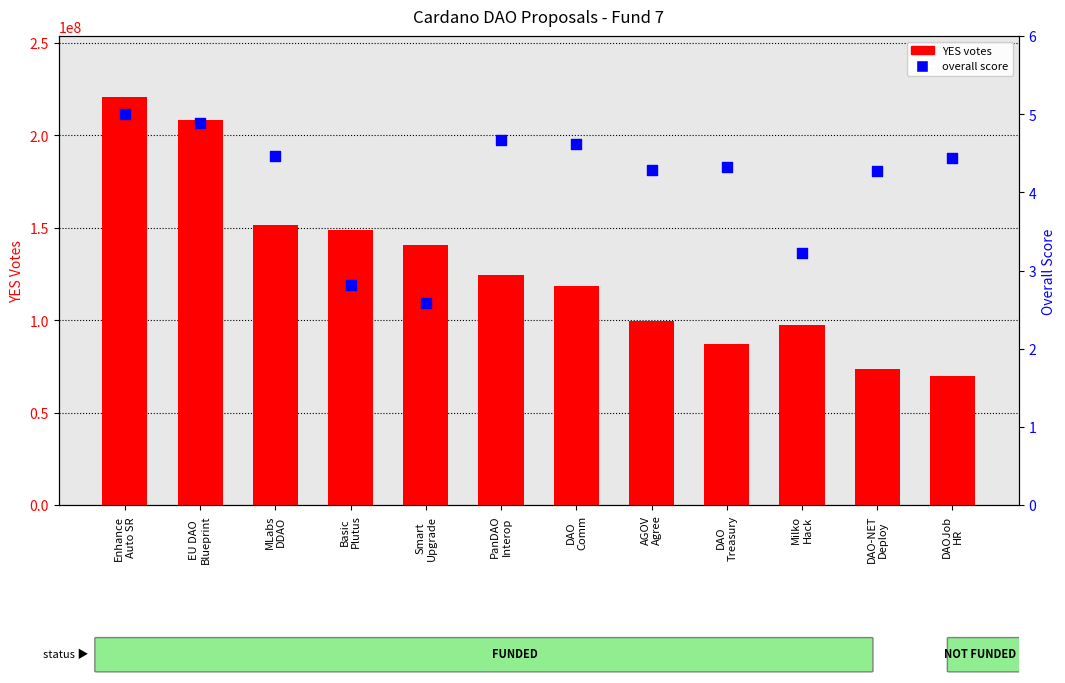

Which series has the largest total across all categories?

YES votes